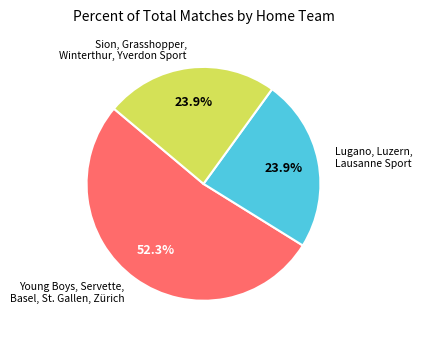

Is there a majority slice in this chart?

Yes